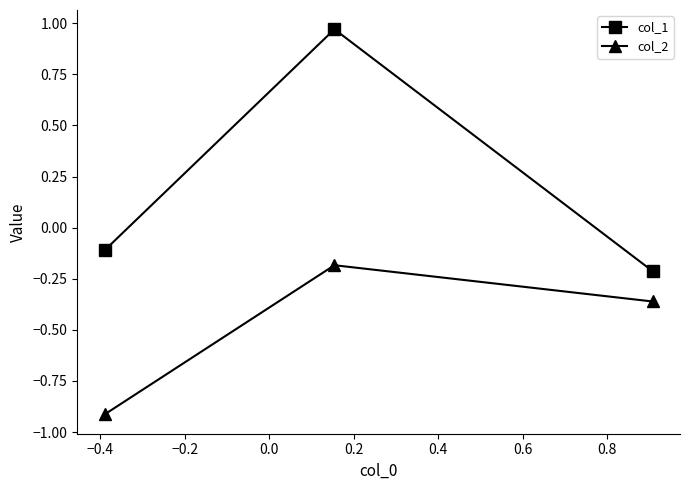

Does the chart display data point markers on the line(s)?

Yes